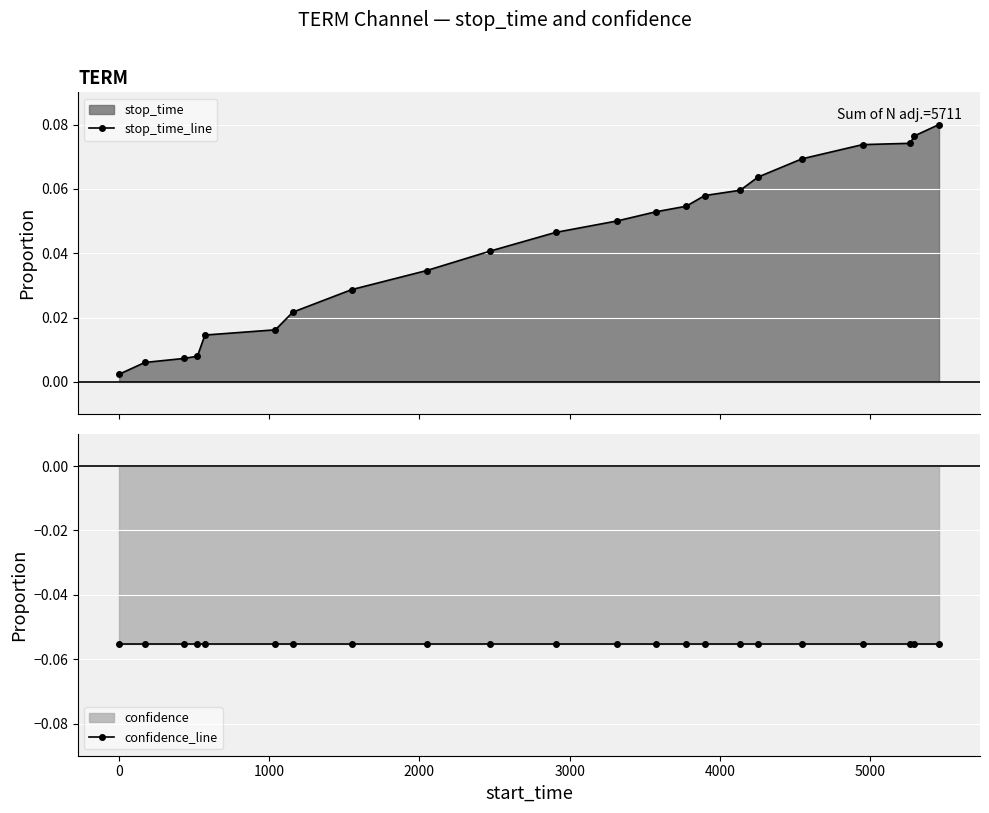

What is the maximum value shown in the chart?

0.1